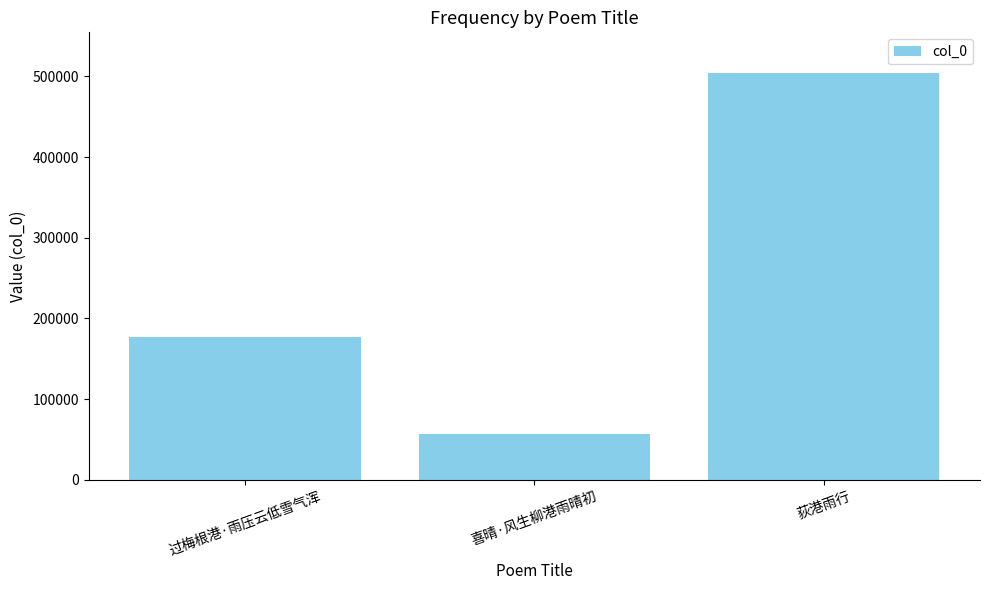

How many data points are less than 177027?

1